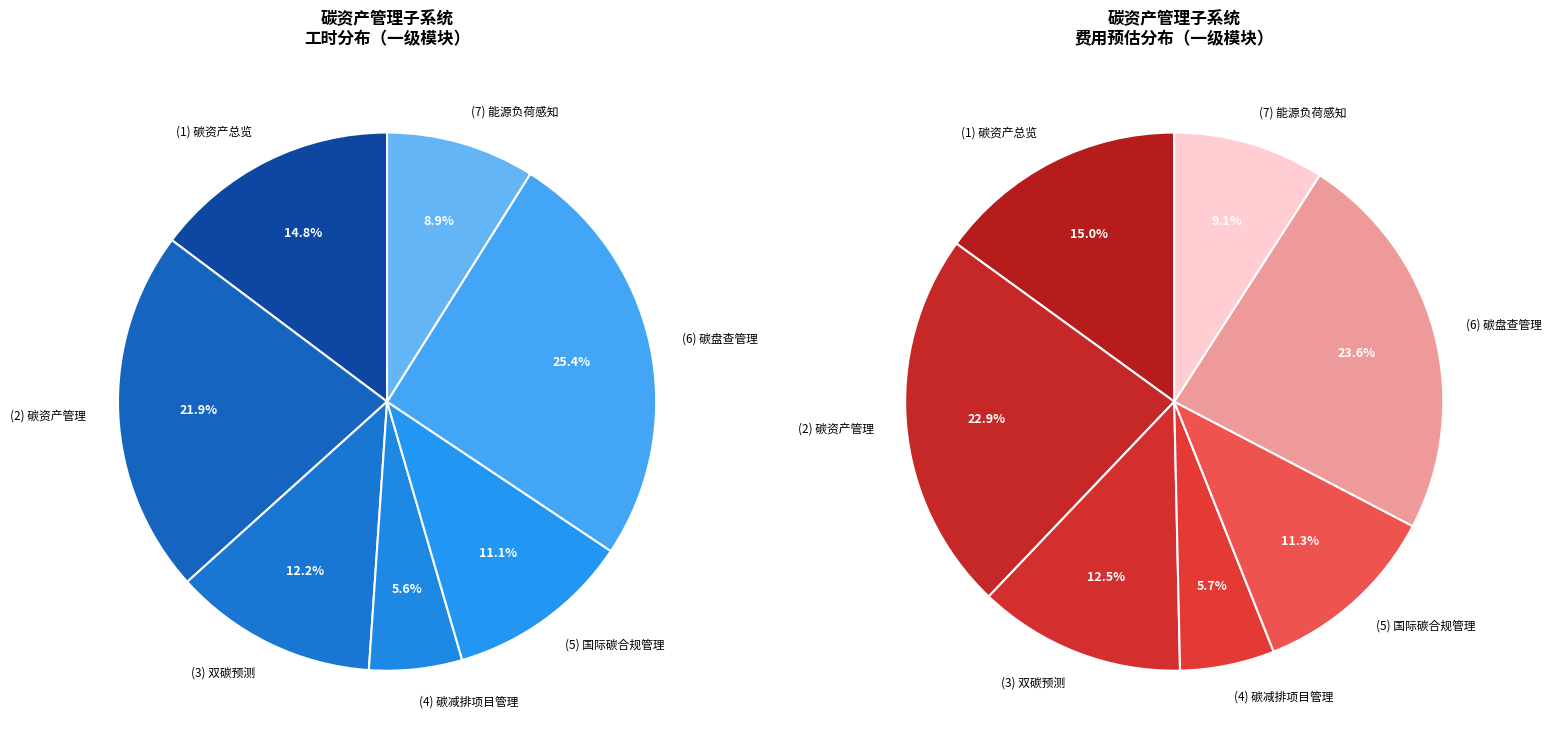

Do (6) 碳盘查管理-用油数据填报录入 and (2) 碳资产管理-碳排放报告管理 together represent more than half of the pie?

No